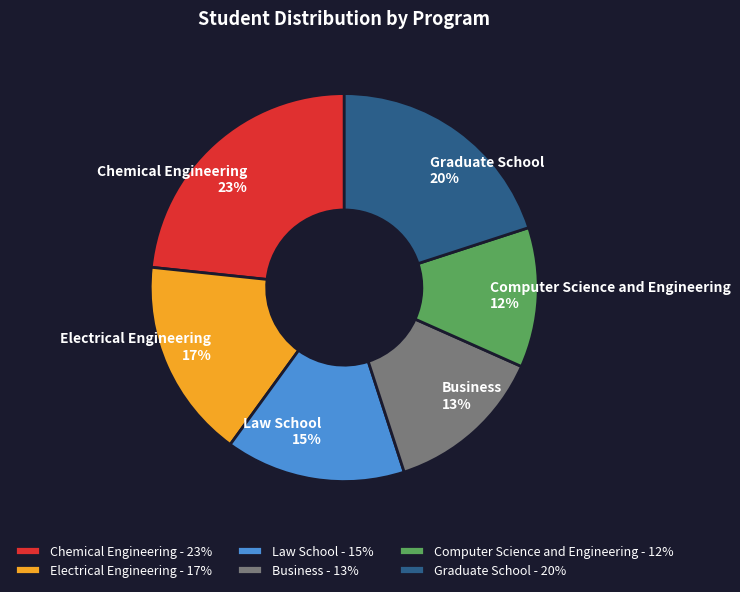

The Law School slice represents 15% of the pie. True or false?

True